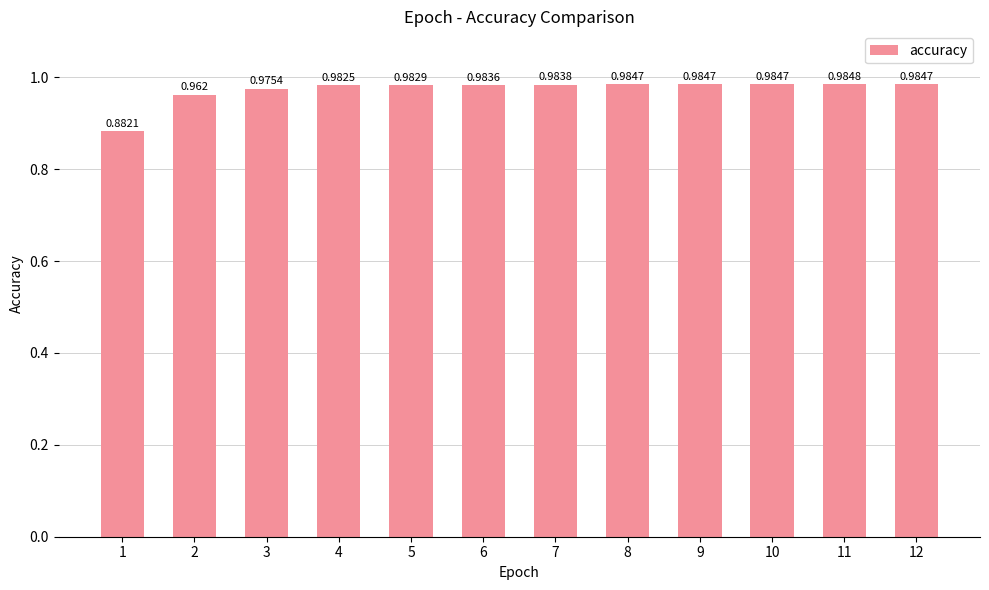

The value at 6 is 1.5. True or false?

False